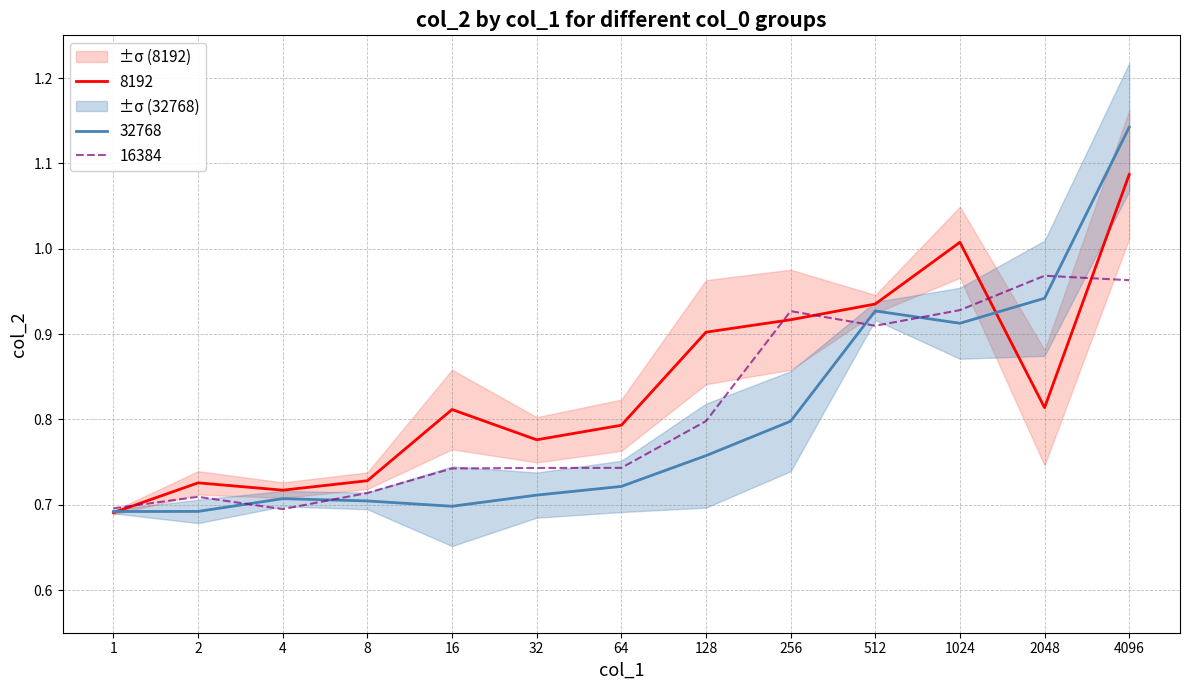

True or false: 8192 has a value of 0.7 at 2.

True